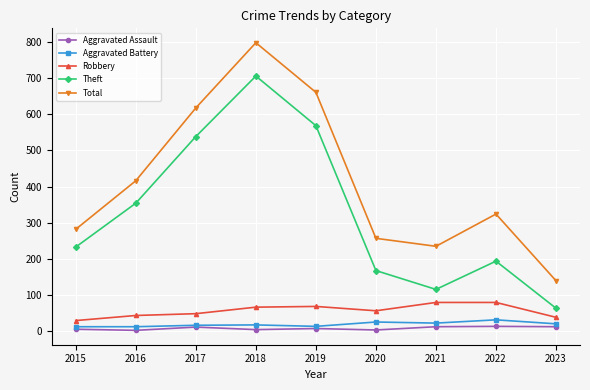

Rank the series by their maximum value, from highest to lowest.

Total, Theft, Robbery, Aggravated Battery, Aggravated Assault